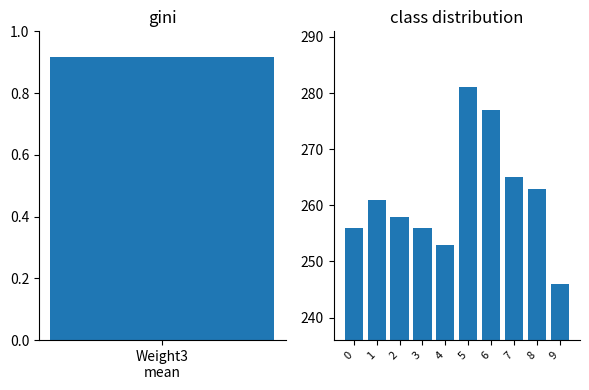

Is it true that the value at 3 is 256?

True